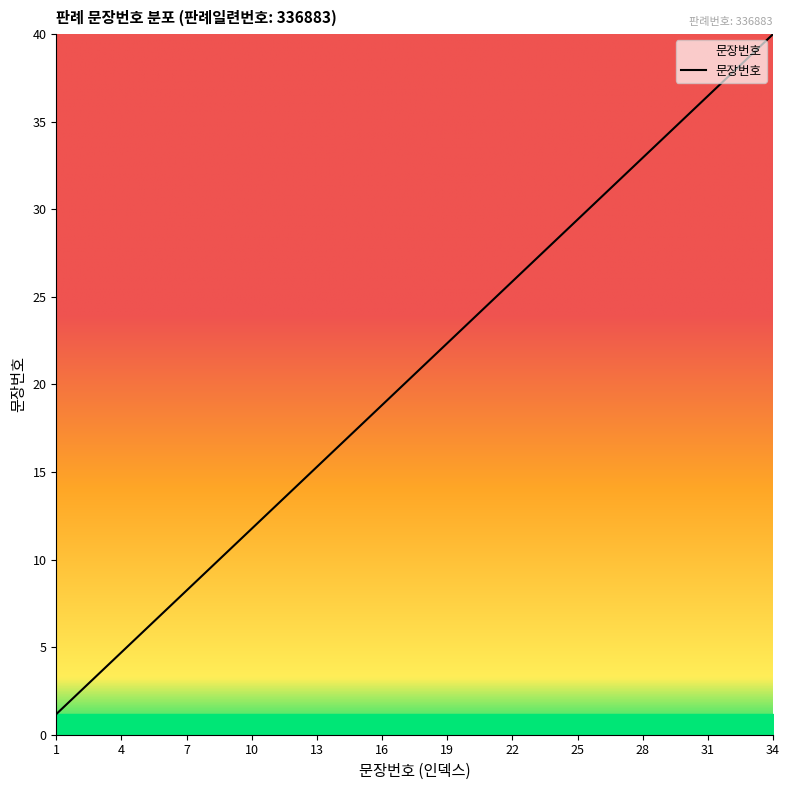

What is the greatest value displayed?

40.0